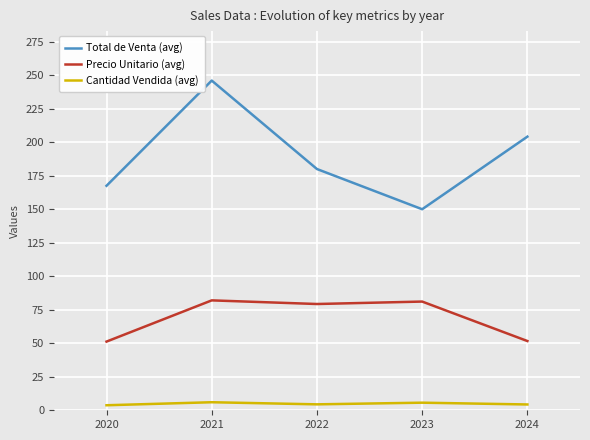

True or false: Precio Unitario (avg) and Cantidad Vendida (avg) cross at least once.

False